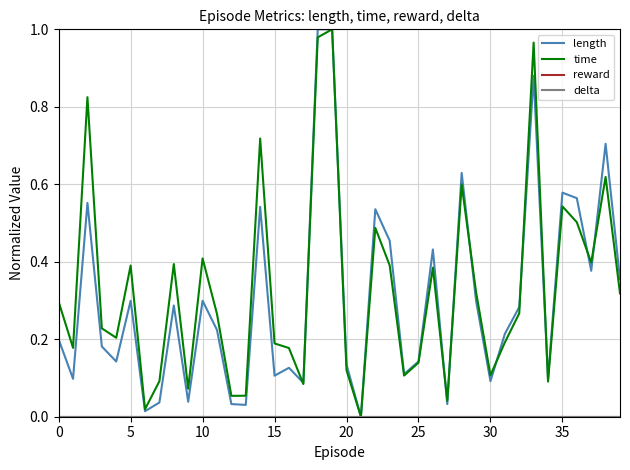

True or false: reward and length cross at least once.

False